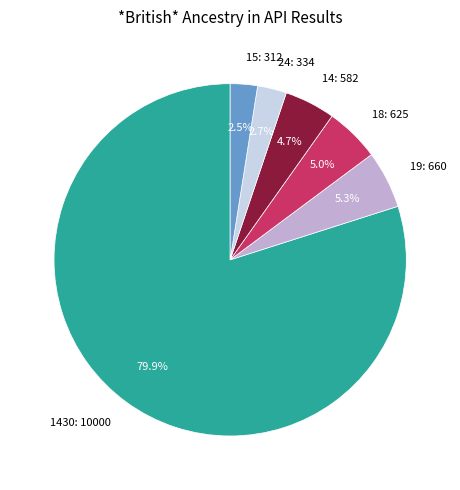

To the nearest percent, what is the difference between the largest and smallest slice percentages?

77%